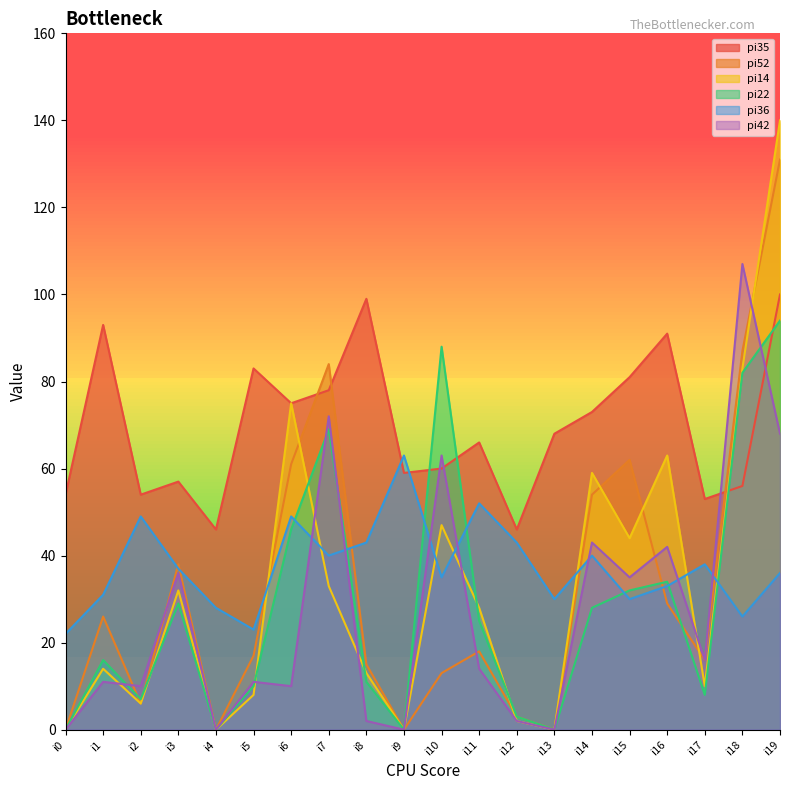

At how many categories does at least one series exceed 102?

2